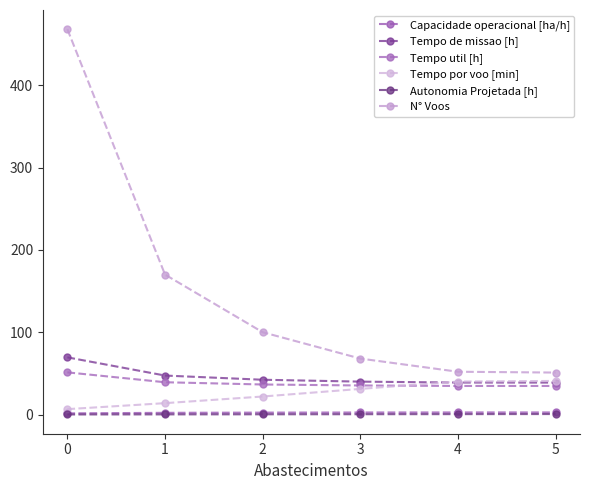

How many lines are shown in the chart?

6